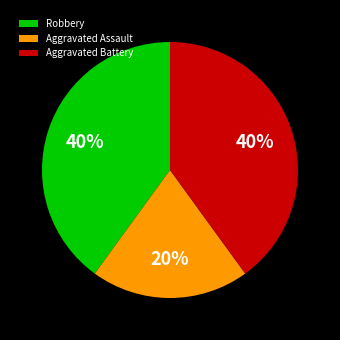

Combined, do Robbery and Aggravated Assault account for over 50%?

Yes